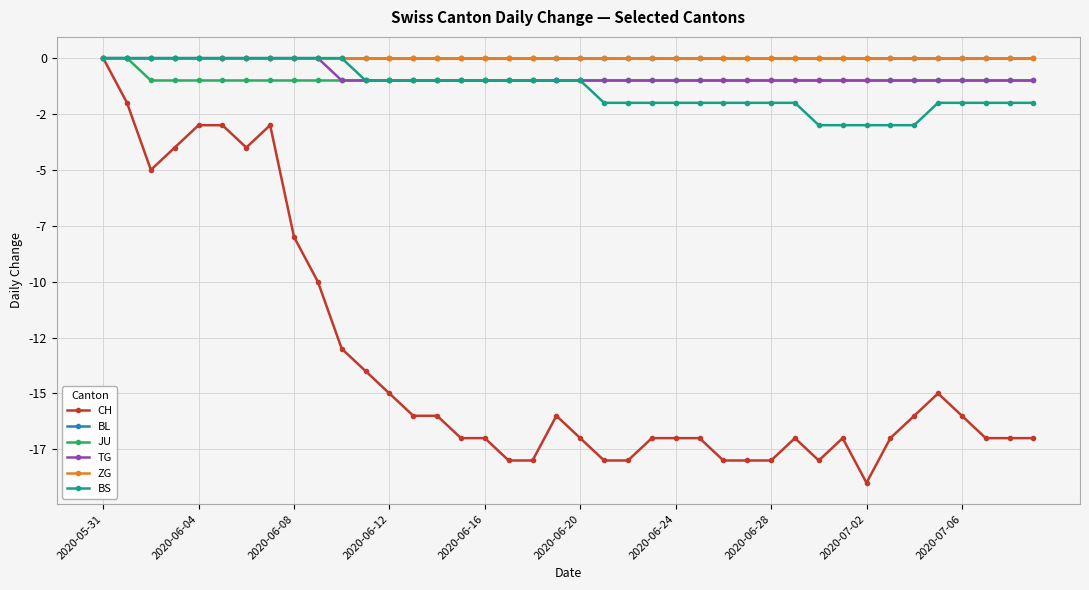

Rank the series by their maximum value, from lowest to highest.

CH, BL, JU, TG, ZG, BS